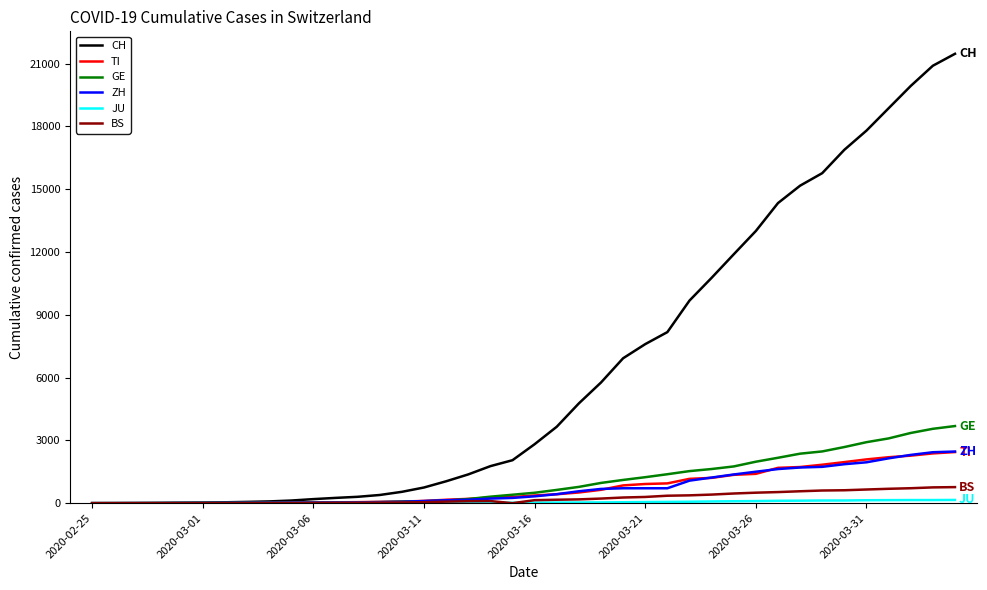

What is the maximum value shown in the chart?

21470